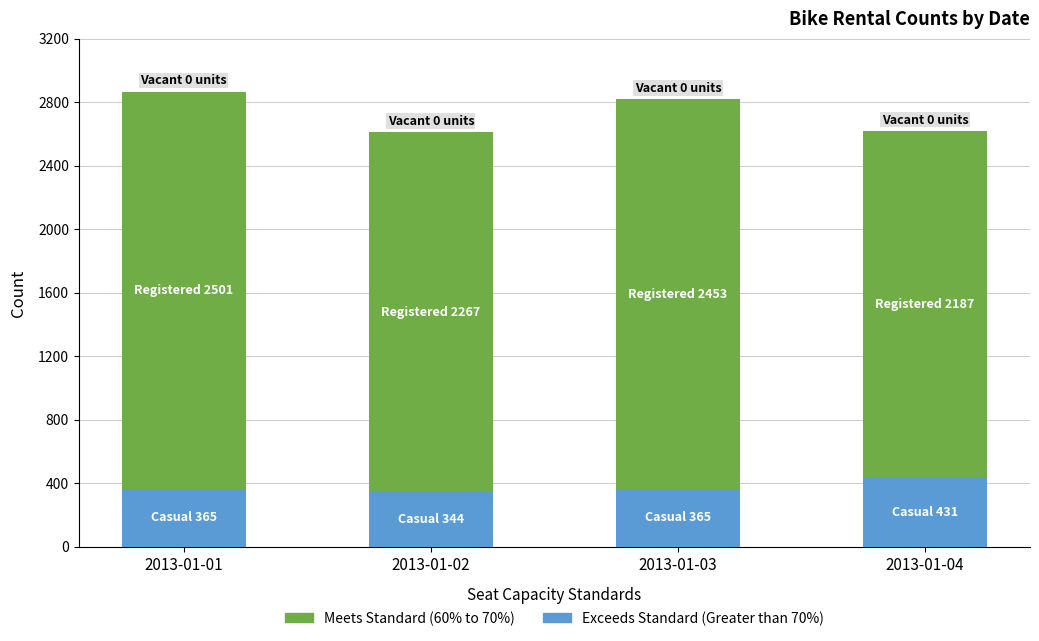

List the labels in order of Exceeds Standard (Greater than 70%) value, largest first.

2013-01-04, 2013-01-01, 2013-01-03, 2013-01-02